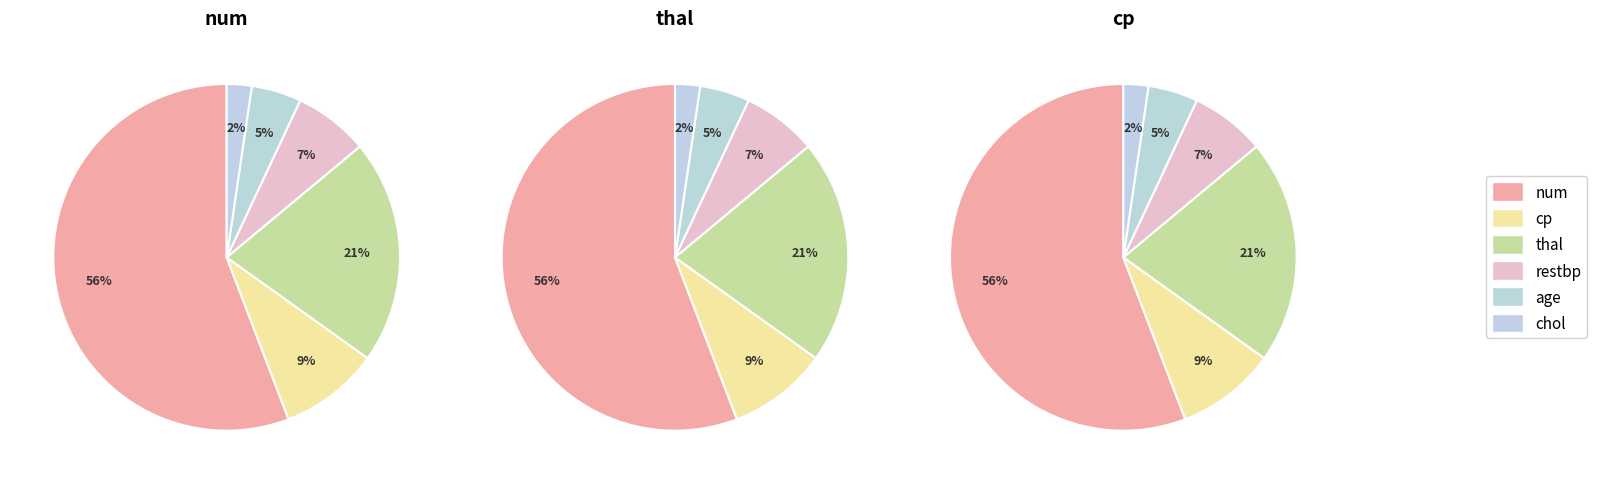

Rank the categories by value from lowest to highest.

chol, age, restbp, cp, thal, num